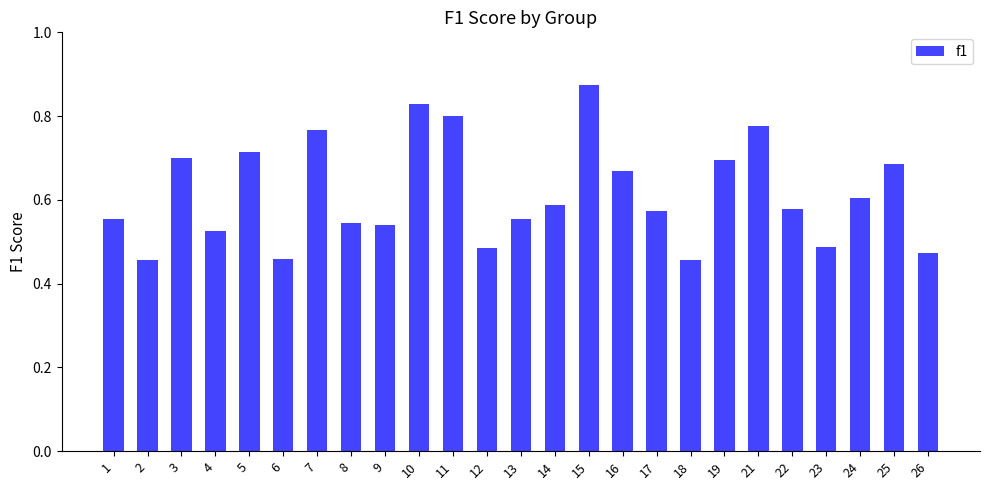

Which category has the highest value across all series?

15